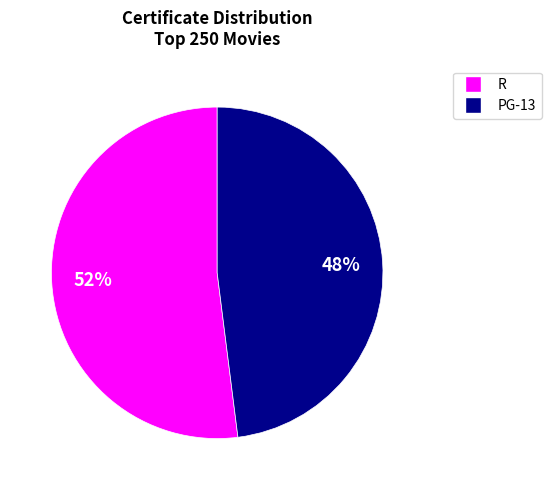

Is there any slice that represents more than half of the pie?

Yes